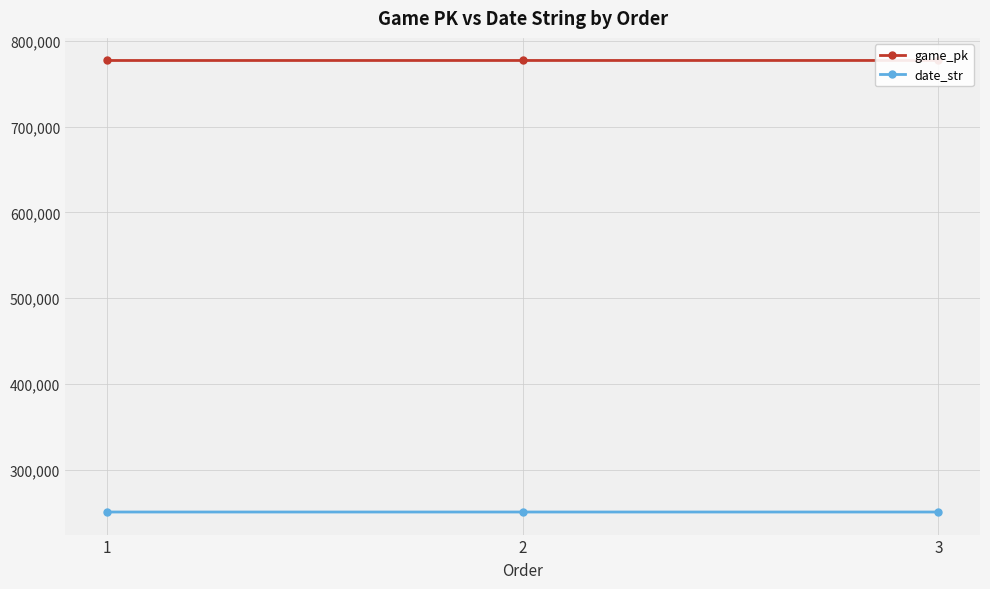

What is the difference between the highest and lowest values at 1?

526687